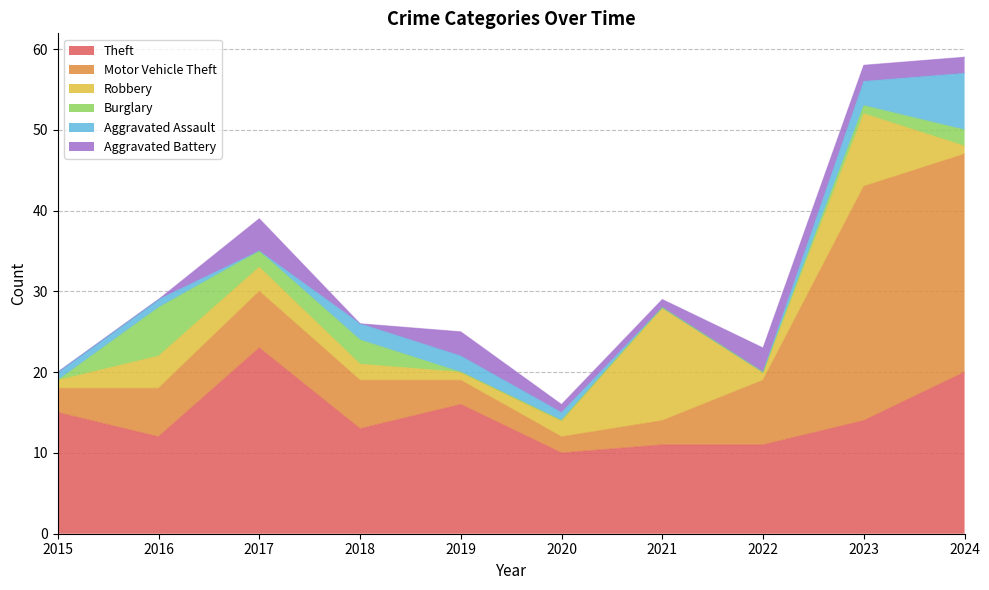

True or false: Robbery has more than 0 points higher than both neighbors.

True